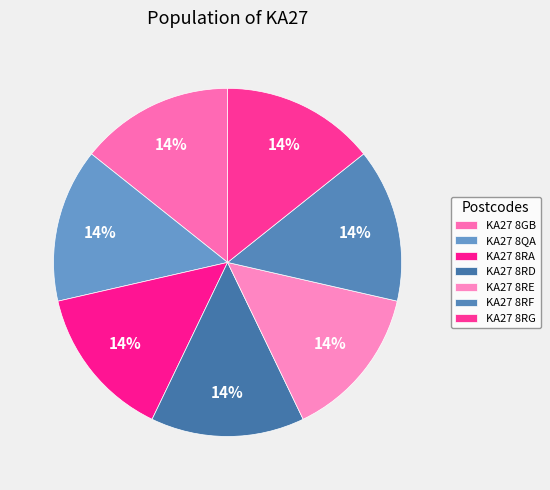

Is the sum of KA27 8RF and KA27 8RA greater than half?

No